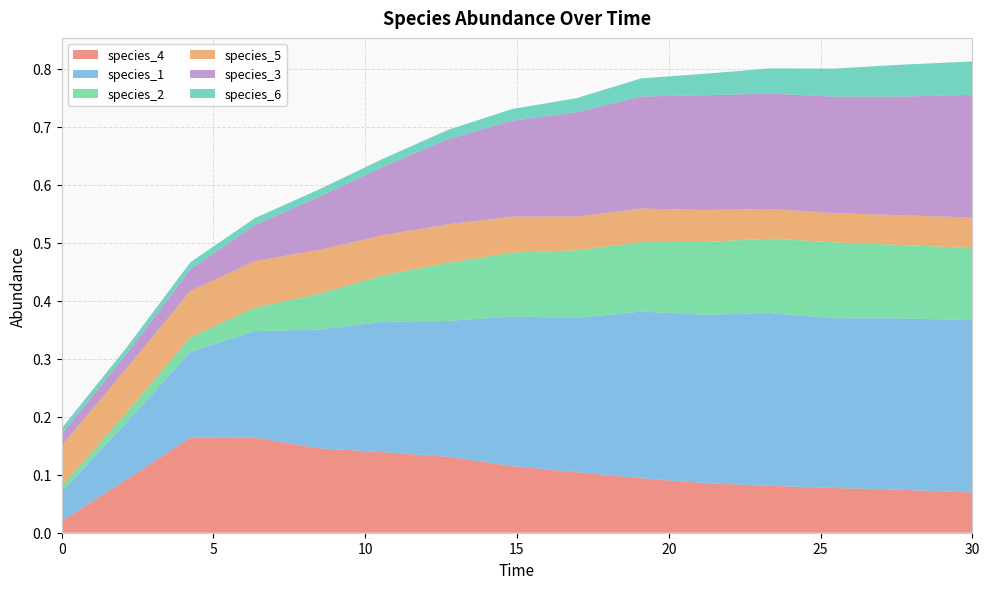

Reading left to right, what are all the values shown in this chart?

species_4: 0.0=0.0	2.121212121212121=0.1	4.242424242424242=0.2	6.363636363636364=0.2	8.484848484848484=0.1	10.606060606060606=0.1	12.727272727272728=0.1	14.84848484848485=0.1	16.96969696969697=0.1	19.09090909090909=0.1	21.21212121212121=0.1	23.333333333333336=0.1	25.454545454545457=0.1	27.575757575757574=0.1	30.0=0.1
species_1: 0.0=0.1	2.121212121212121=0.1	4.242424242424242=0.1	6.363636363636364=0.2	8.484848484848484=0.2	10.606060606060606=0.2	12.727272727272728=0.2	14.84848484848485=0.3	16.96969696969697=0.3	19.09090909090909=0.3	21.21212121212121=0.3	23.333333333333336=0.3	25.454545454545457=0.3	27.575757575757574=0.3	30.0=0.3
species_2: 0.0=0.0	2.121212121212121=0.0	4.242424242424242=0.0	6.363636363636364=0.0	8.484848484848484=0.1	10.606060606060606=0.1	12.727272727272728=0.1	14.84848484848485=0.1	16.96969696969697=0.1	19.09090909090909=0.1	21.21212121212121=0.1	23.333333333333336=0.1	25.454545454545457=0.1	27.575757575757574=0.1	30.0=0.1
species_5: 0.0=0.1	2.121212121212121=0.1	4.242424242424242=0.1	6.363636363636364=0.1	8.484848484848484=0.1	10.606060606060606=0.1	12.727272727272728=0.1	14.84848484848485=0.1	16.96969696969697=0.1	19.09090909090909=0.1	21.21212121212121=0.1	23.333333333333336=0.1	25.454545454545457=0.1	27.575757575757574=0.1	30.0=0.1
species_3: 0.0=0.0	2.121212121212121=0.0	4.242424242424242=0.0	6.363636363636364=0.1	8.484848484848484=0.1	10.606060606060606=0.1	12.727272727272728=0.1	14.84848484848485=0.2	16.96969696969697=0.2	19.09090909090909=0.2	21.21212121212121=0.2	23.333333333333336=0.2	25.454545454545457=0.2	27.575757575757574=0.2	30.0=0.2
species_6: 0.0=0.0	2.121212121212121=0.0	4.242424242424242=0.0	6.363636363636364=0.0	8.484848484848484=0.0	10.606060606060606=0.0	12.727272727272728=0.0	14.84848484848485=0.0	16.96969696969697=0.0	19.09090909090909=0.0	21.21212121212121=0.0	23.333333333333336=0.0	25.454545454545457=0.0	27.575757575757574=0.1	30.0=0.1